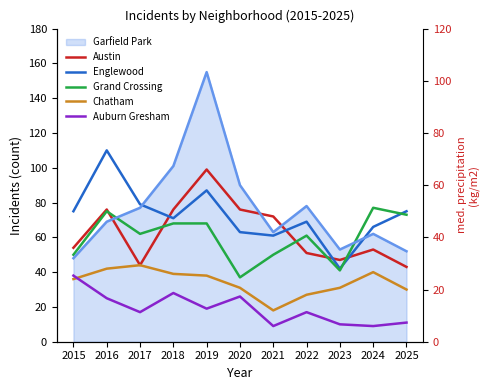

List the labels in order of Auburn Gresham value, smallest first.

2021, 2024, 2023, 2025, 2017, 2022, 2019, 2016, 2020, 2018, 2015